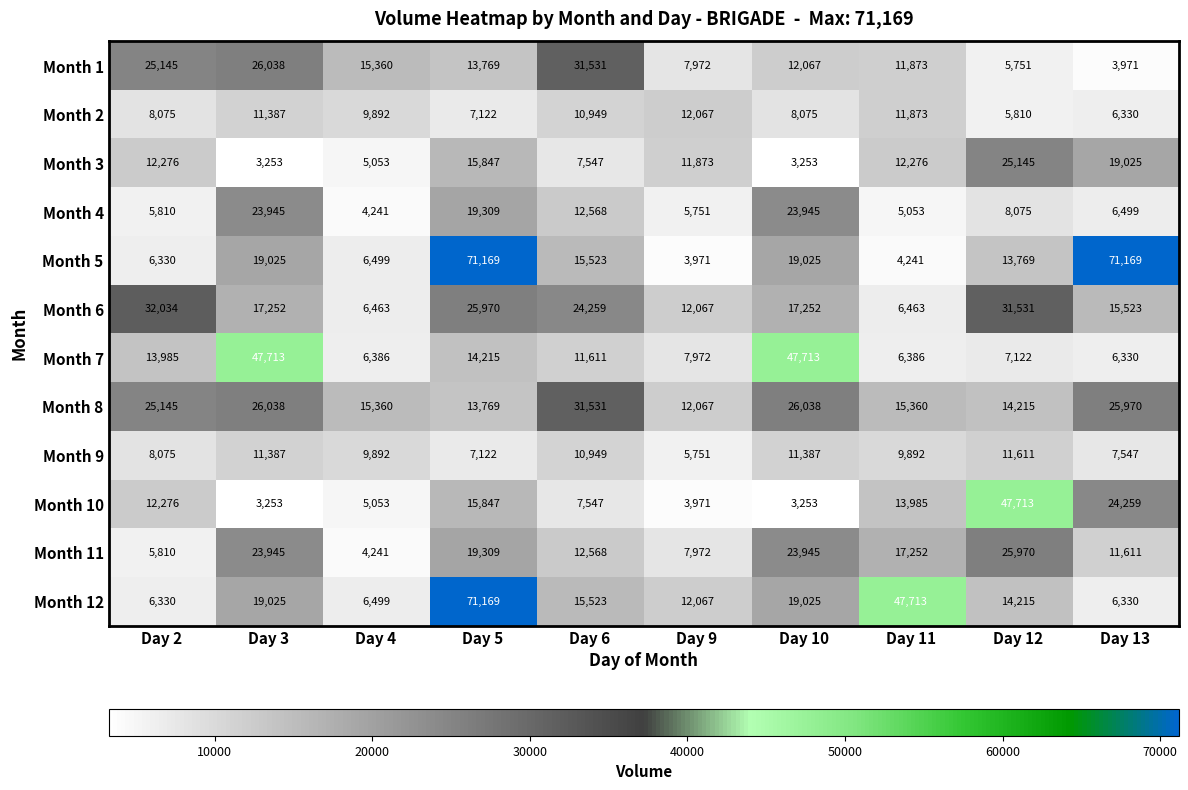

What is the spread (max minus min) of values at Day 6?

23984